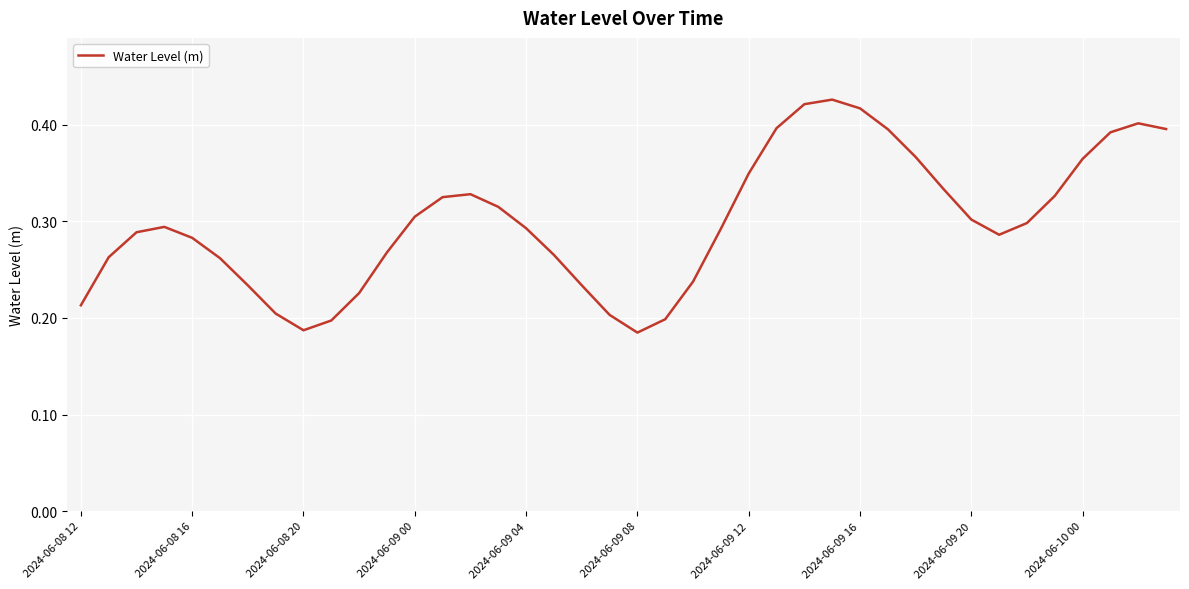

How many values are between 0 and 1?

40